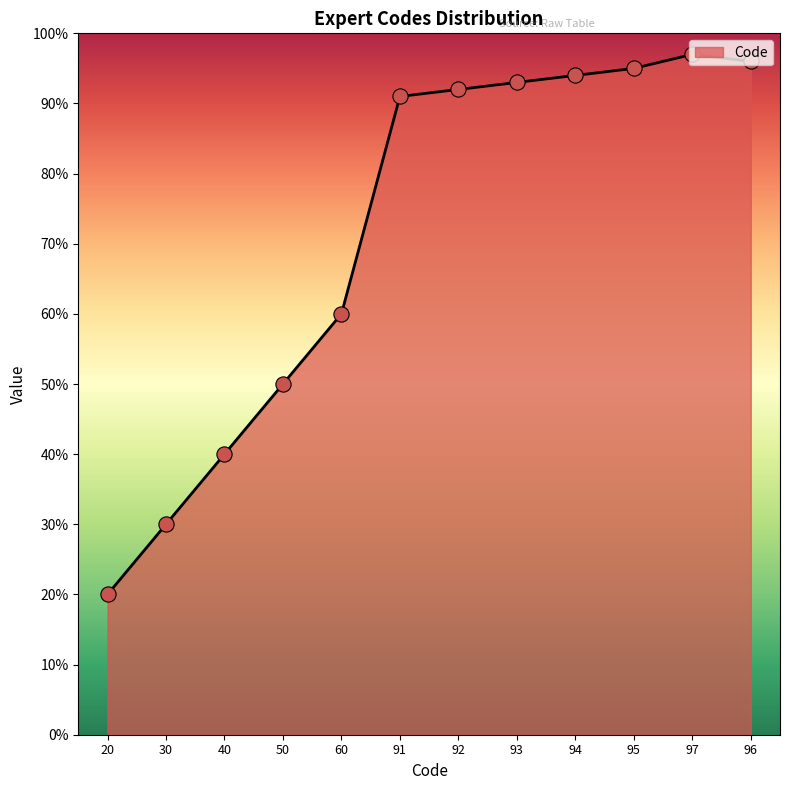

What is the change in value from 91 to 94?

+3